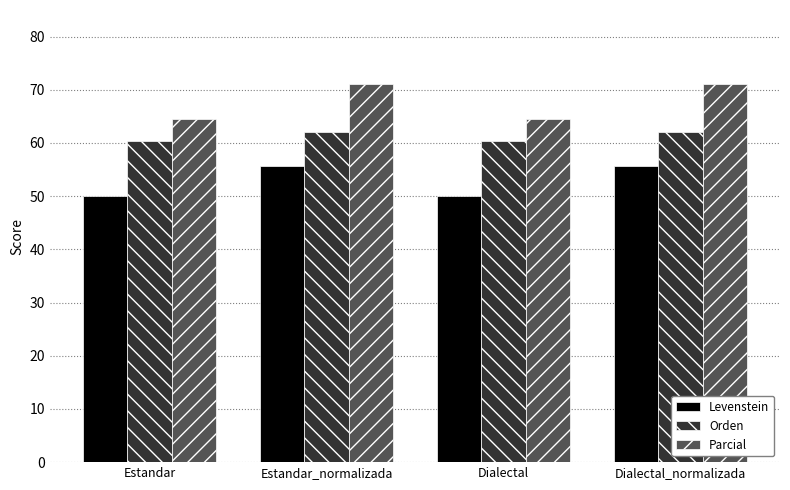

Is it true that Levenstein equals 72.9 at Dialectal_normalizada?

False